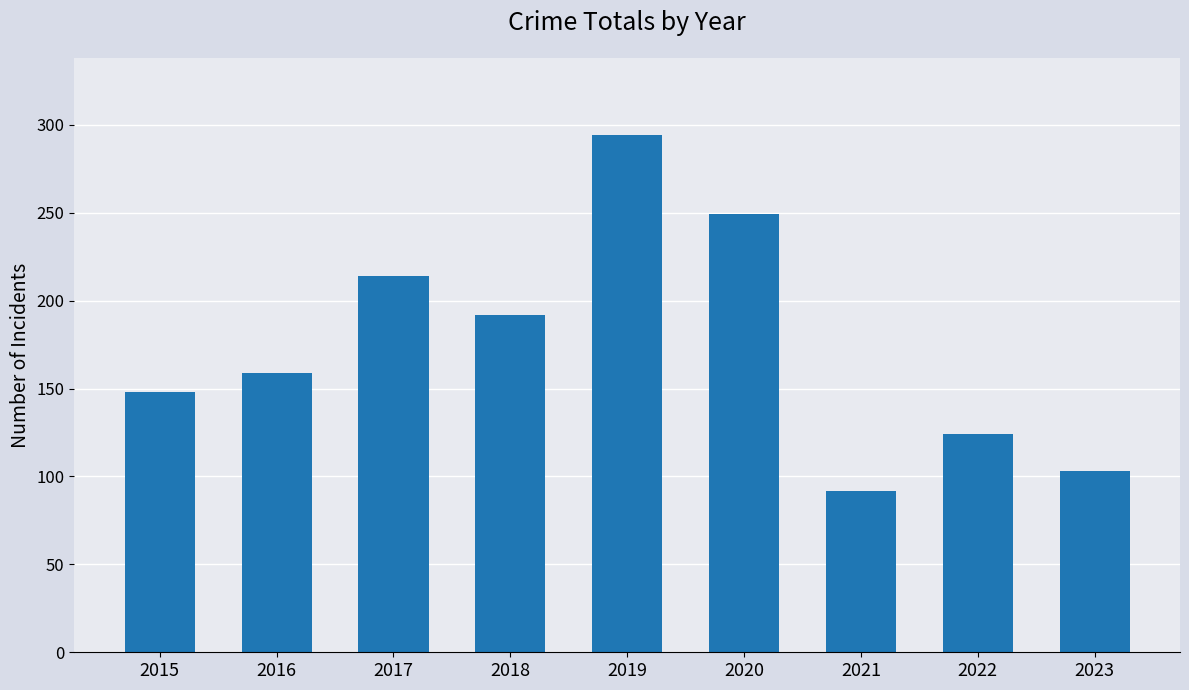

Reading left to right, extract all data points from this chart.

2015=148	2016=159	2017=214	2018=192	2019=294	2020=249	2021=92	2022=124	2023=103